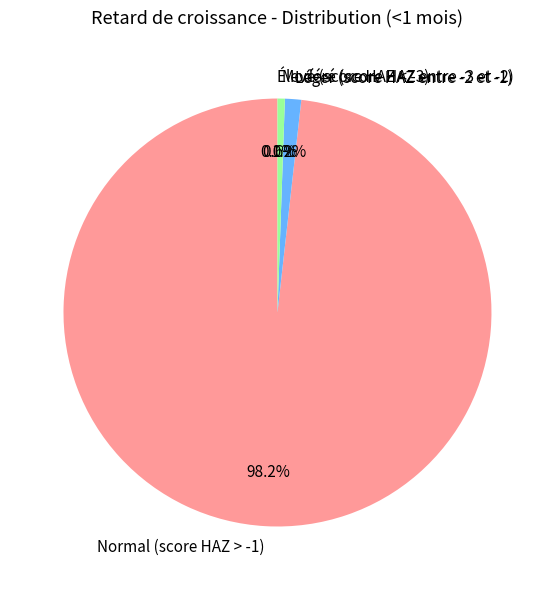

Which slice is the smallest?

Élevé (score HAZ < -3)